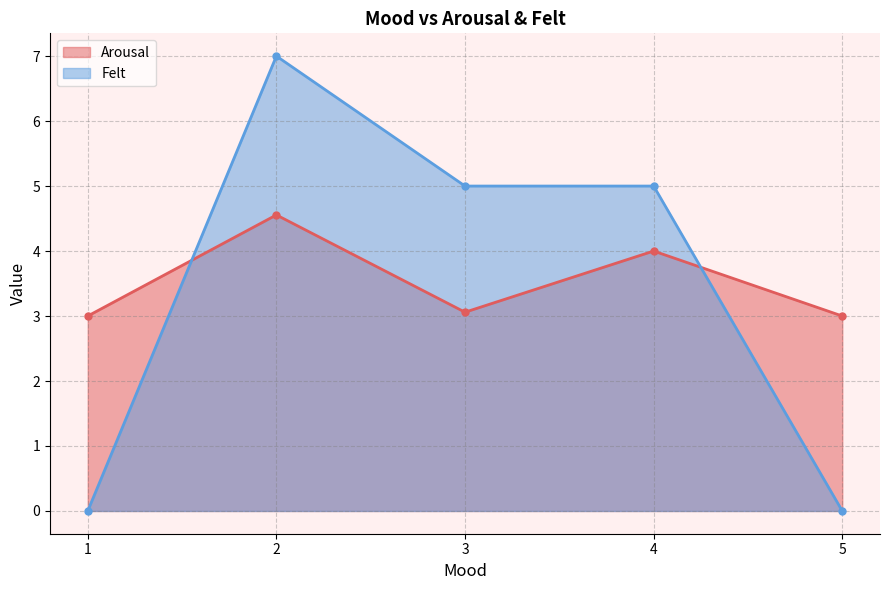

Reading right to left, transcribe all the data shown in this chart.

Arousal: 5=3.0	4=4.0	3=3.1	2=4.6	1=3.0
Felt: 5=0.0	4=5.0	3=5.0	2=7.0	1=0.0